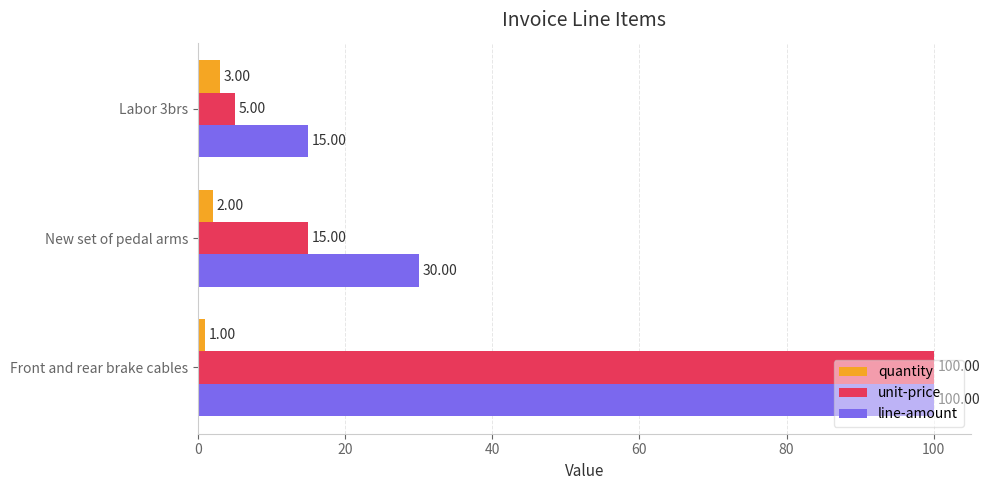

What is the sum of the unit-price values at New set of pedal arms and Front and rear brake cables?

115